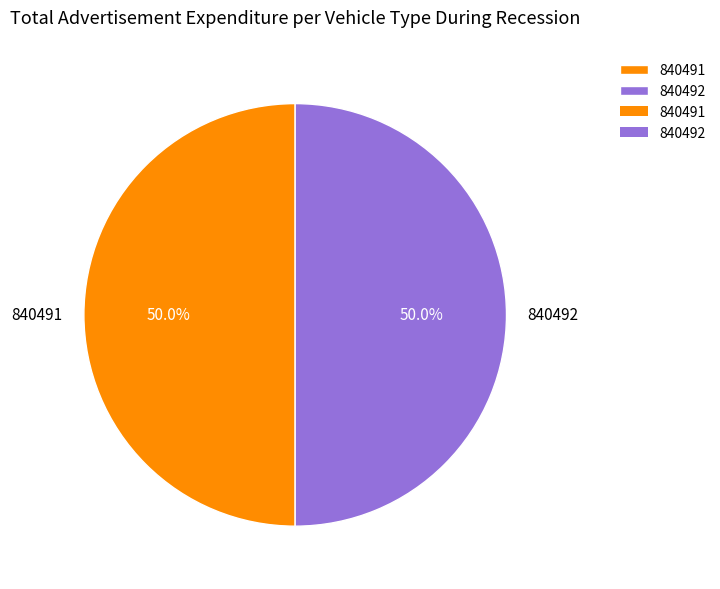

What is the total percentage of 840491 and 840492?

100.0%